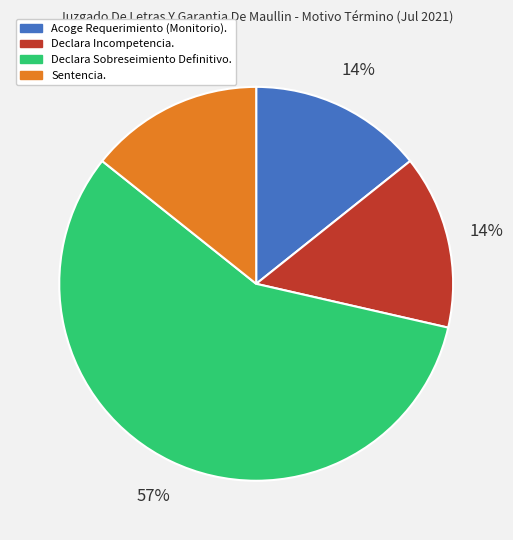

To the nearest percent, what is the difference between the largest and smallest slice percentages?

43%